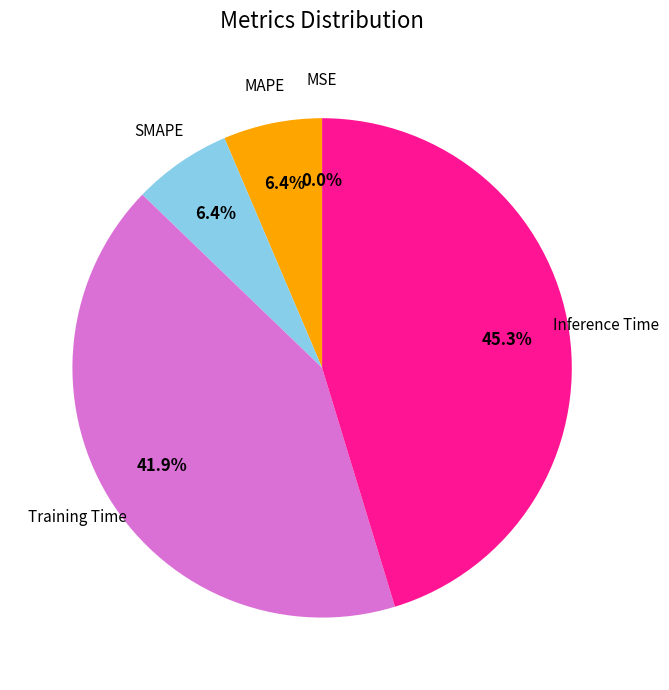

Which category has the biggest portion of the pie?

Inference Time